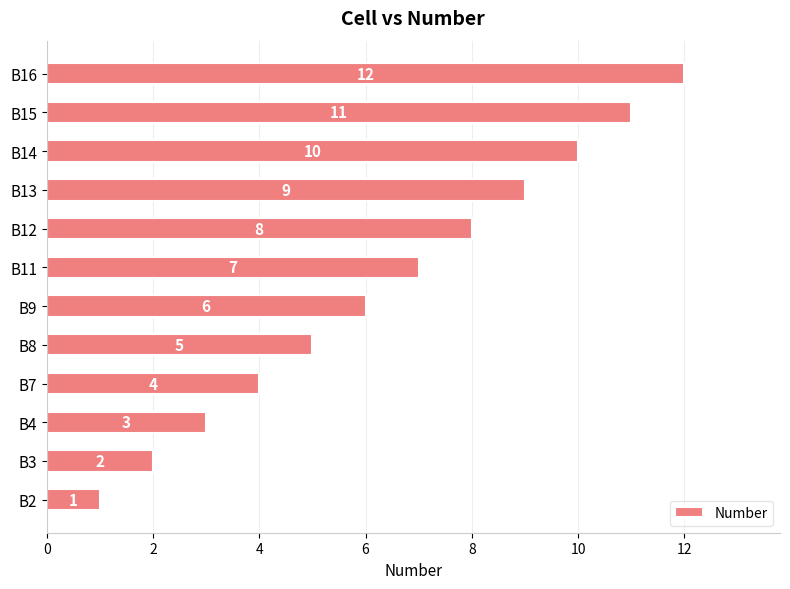

Which label corresponds to the smallest value in the chart?

B2